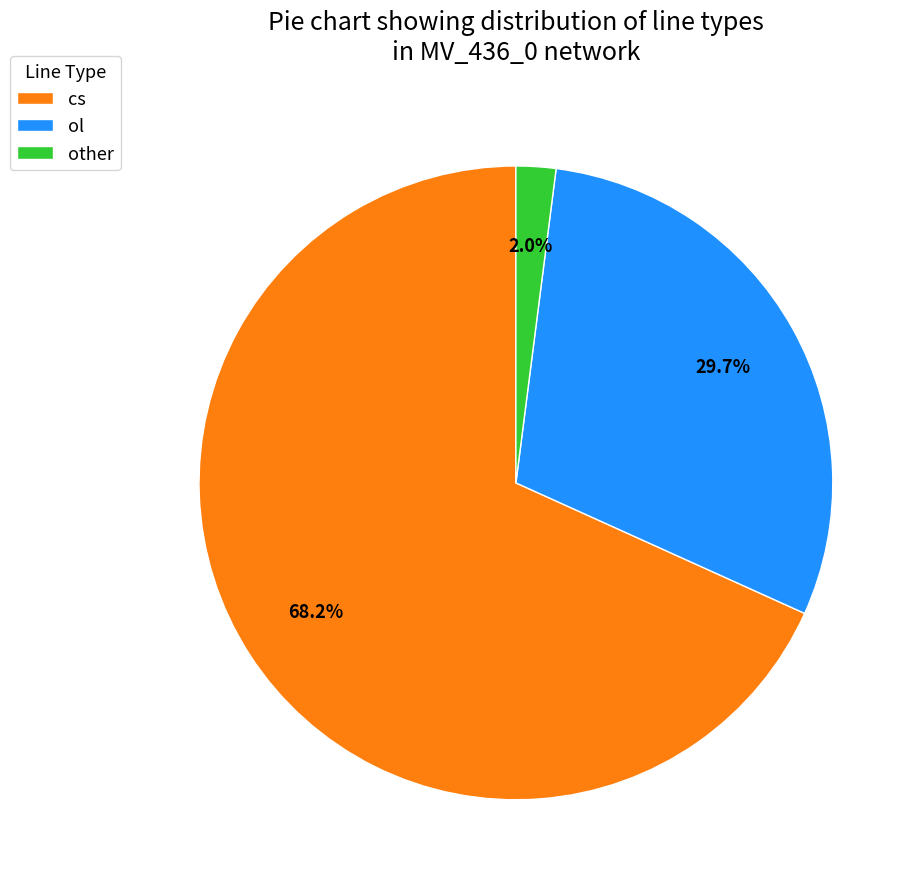

Is the sum of ol and other greater than half?

No